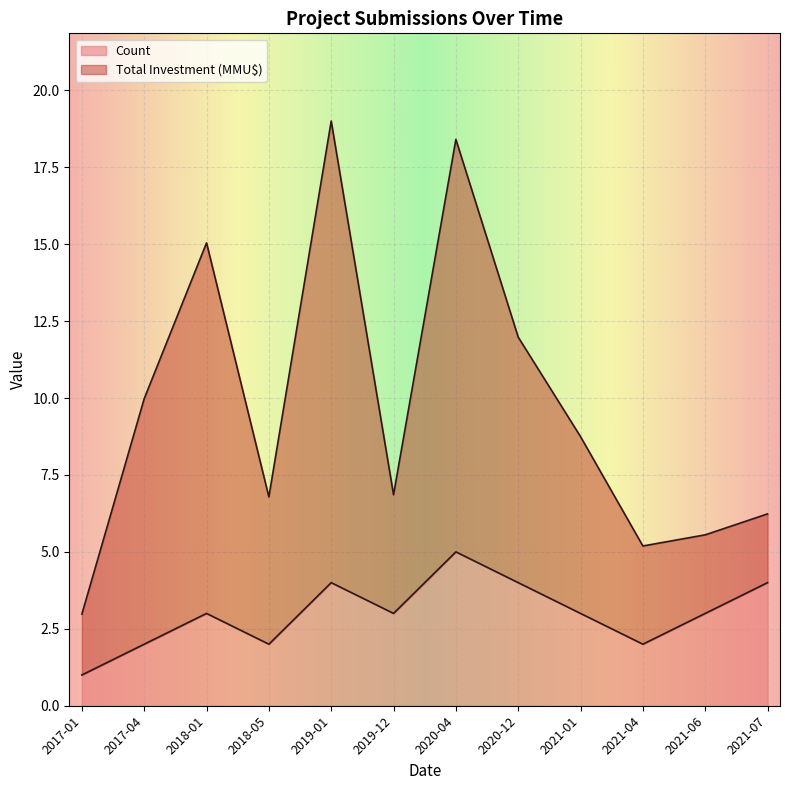

What is the greatest value displayed?

19.0